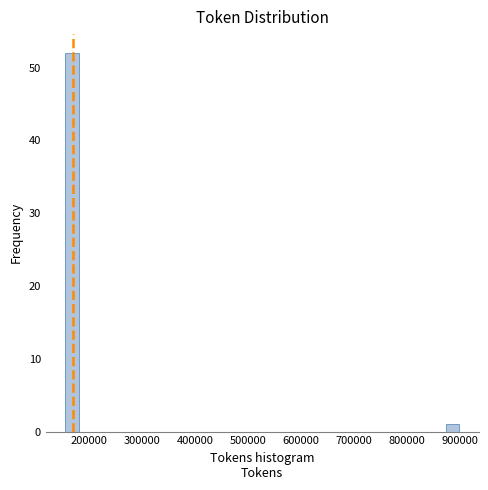

Read against the x-axis, roughly where is the centre of the tallest bar?

170000